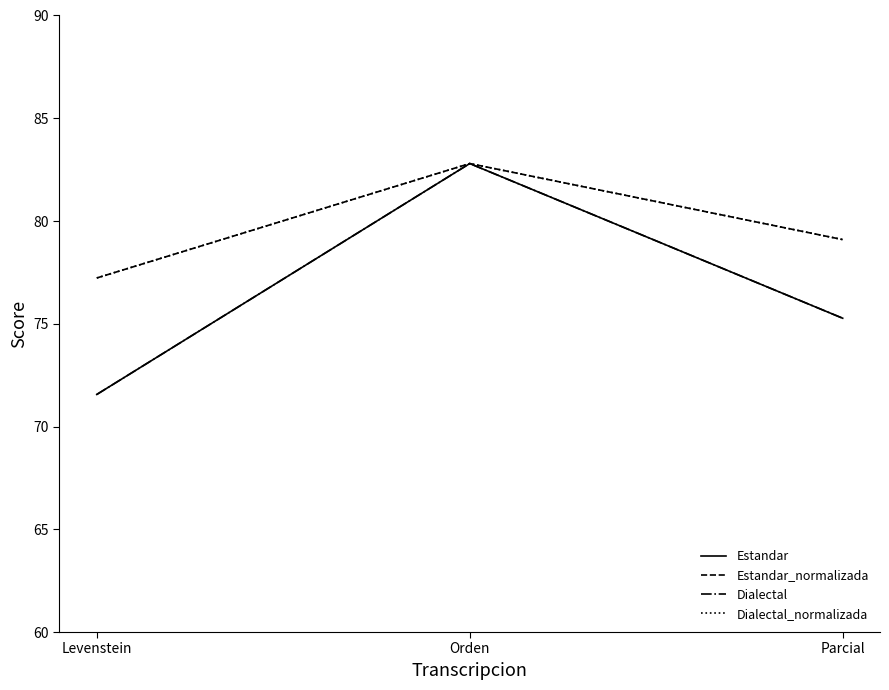

What is the difference between the Estandar values at Parcial and Levenstein?

3.7